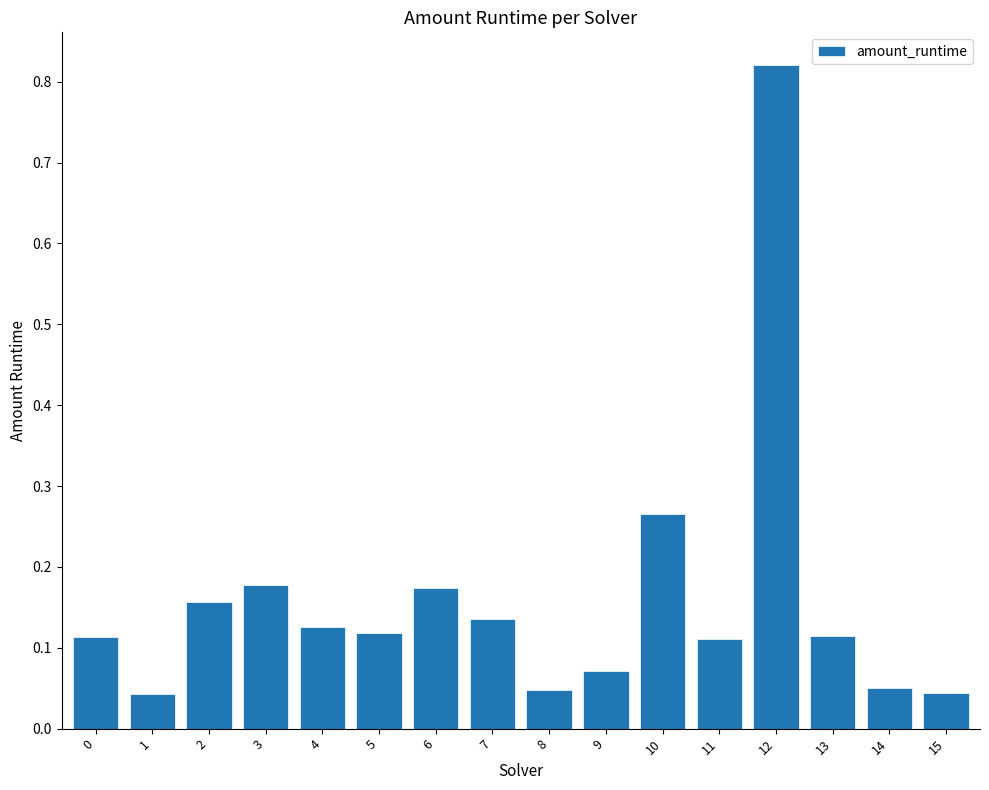

Which category has the highest value across all series?

12